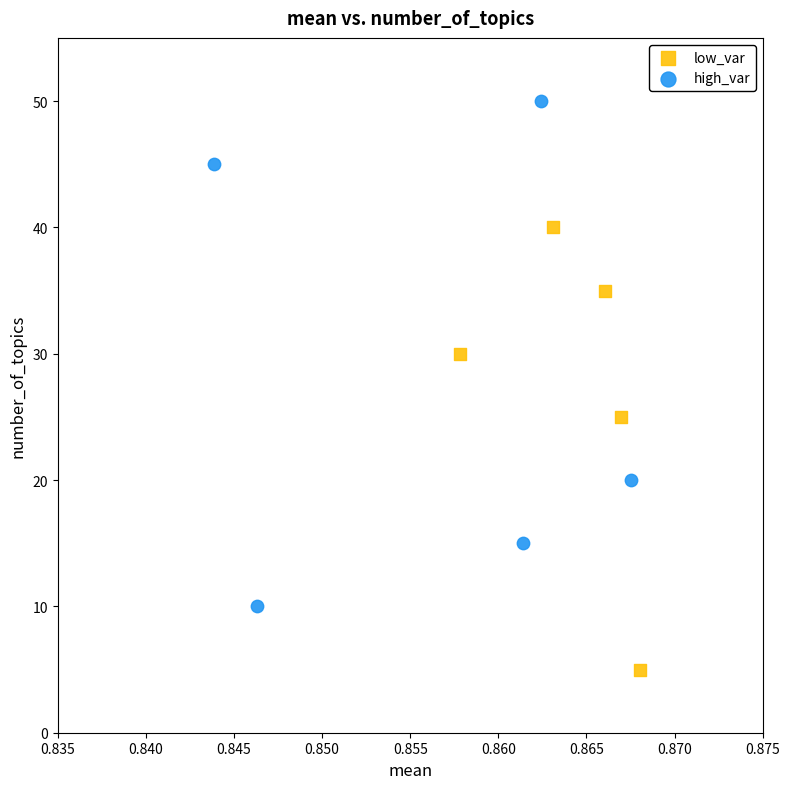

Which series contains the lowest Y value?

low_var